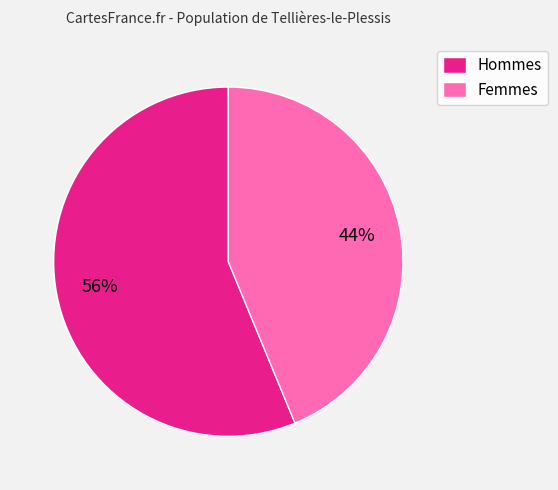

Which category has the smallest portion of the pie?

Femmes